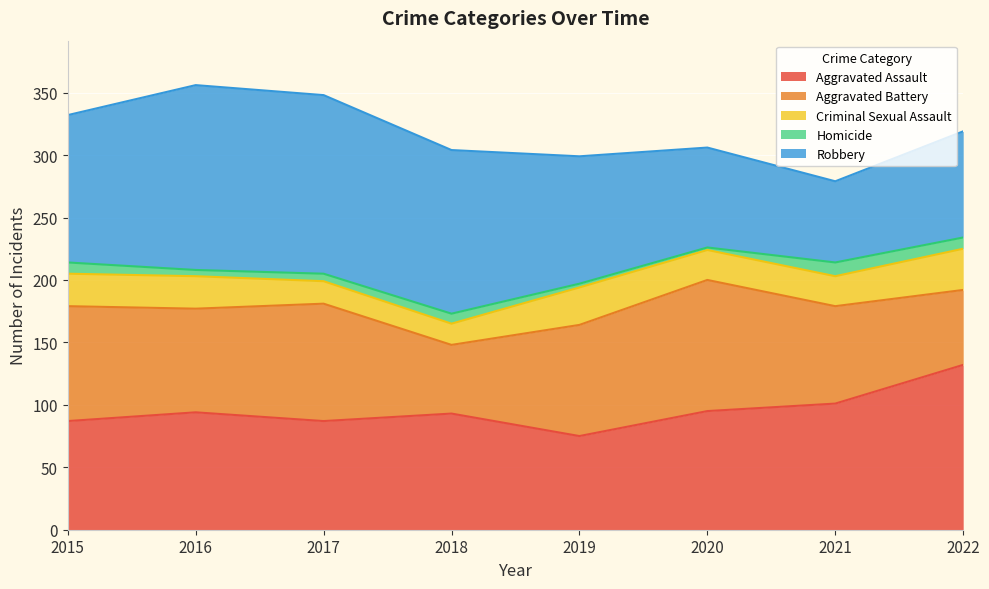

What is the minimum value for Criminal Sexual Assault?

17